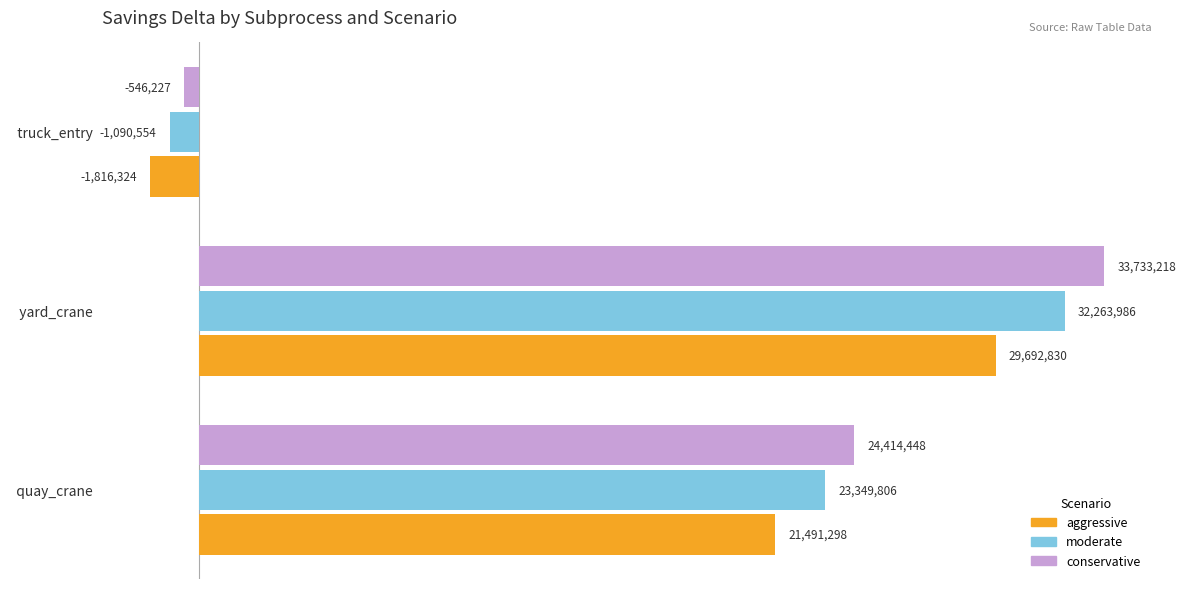

What are all the series names shown in the legend?

aggressive, moderate, conservative